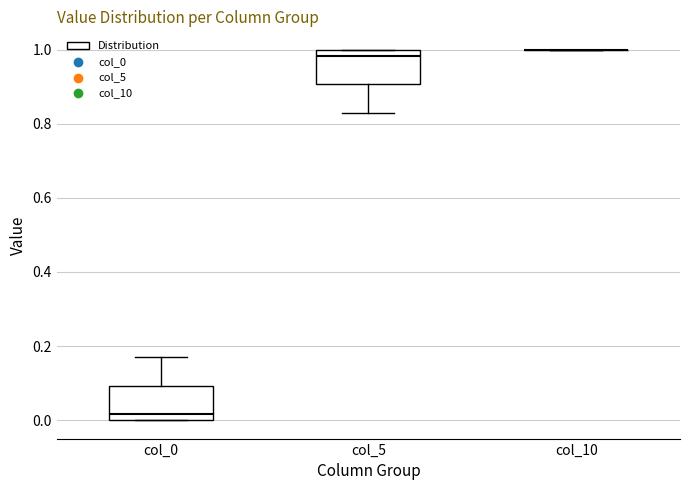

Reading left to right, transcribe this box plot: for each box, give where its median line is, the range the box spans, and where its two whiskers end, as read against the y-axis. The values are not printed on the chart, so give them approximately, as read against the axis.

col_0: median 0.02, box 0.00 to 0.10, whiskers 0.00 to 0.18
col_5: median 0.98, box 0.90 to 1.00, whiskers 0.82 to 1.00
col_10: box collapsed to a line at 1.00, whiskers 1.00 to 1.00